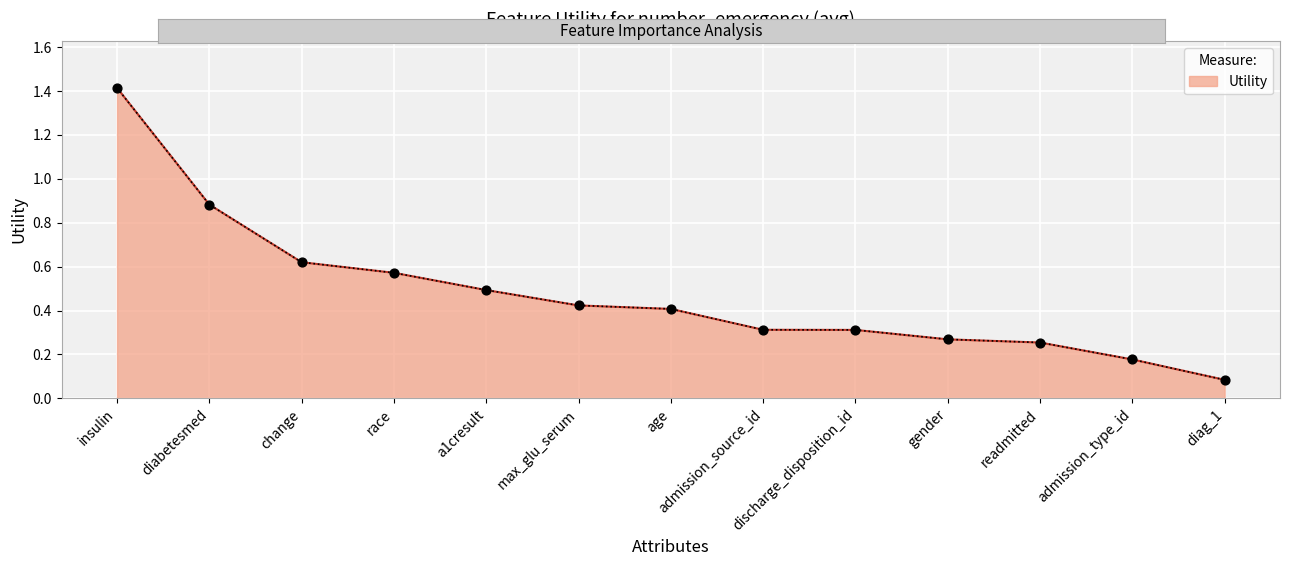

Which has a higher value, diag_1 or admission_source_id?

admission_source_id